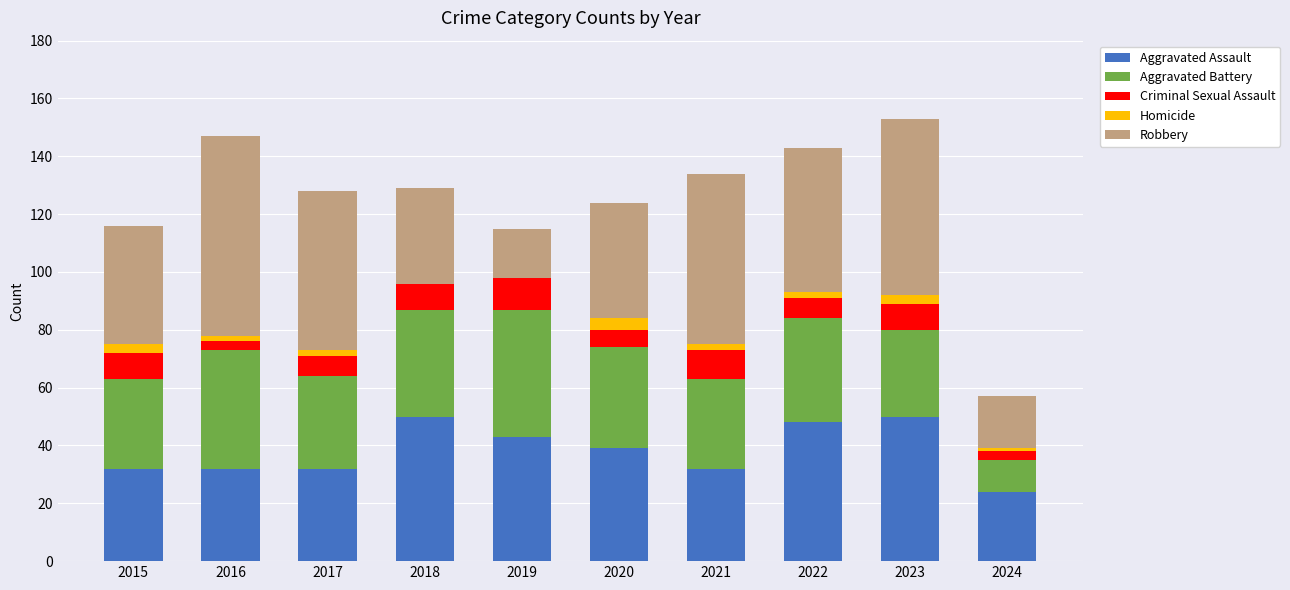

The Aggravated Assault series shows 32 at 2017. True or false?

True